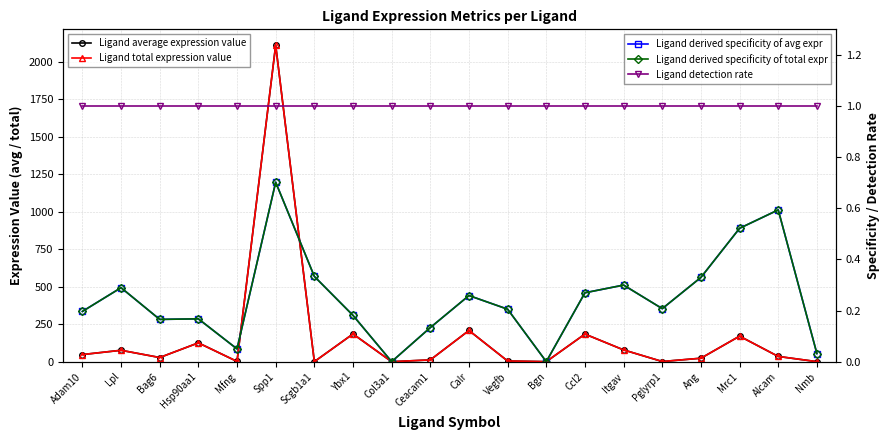

What is the average value of the Ligand derived specificity of avg expr series?

0.2